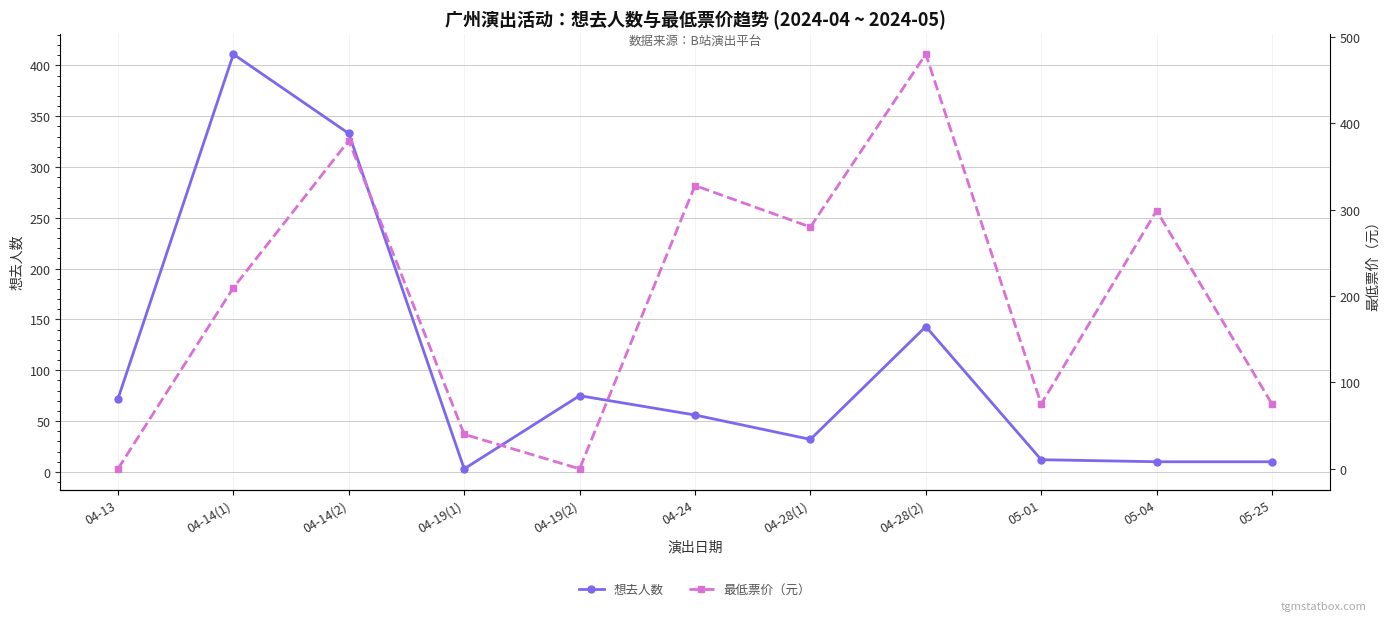

What is the label of the 2nd point from the right?

05-04